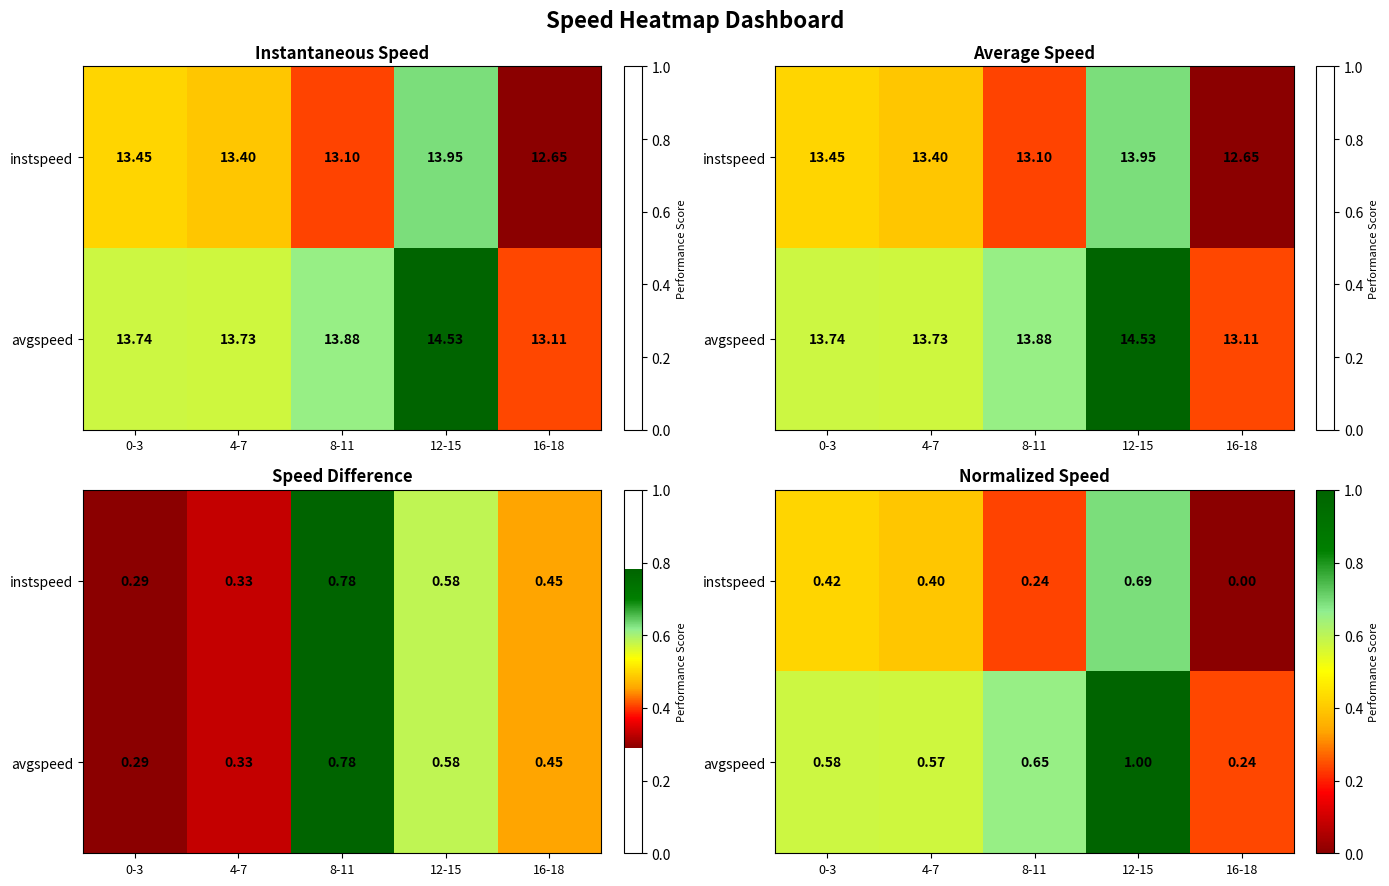

List the labels in order of instspeed value, smallest first.

16-18, 8-11, 4-7, 0-3, 12-15